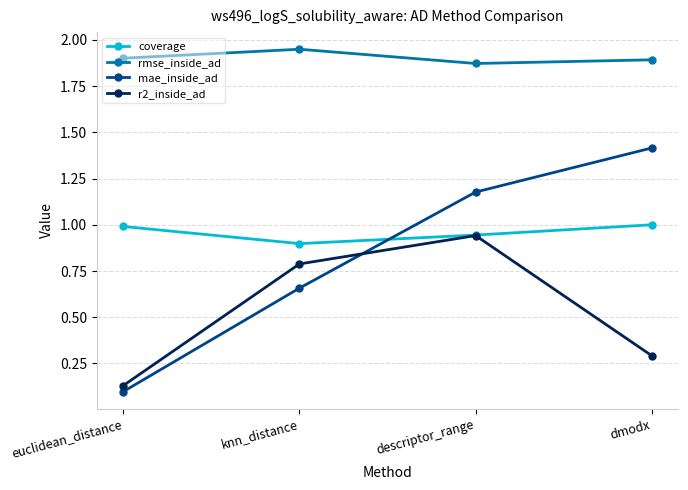

At euclidean_distance, list the series in order from smallest to largest.

mae_inside_ad, r2_inside_ad, coverage, rmse_inside_ad